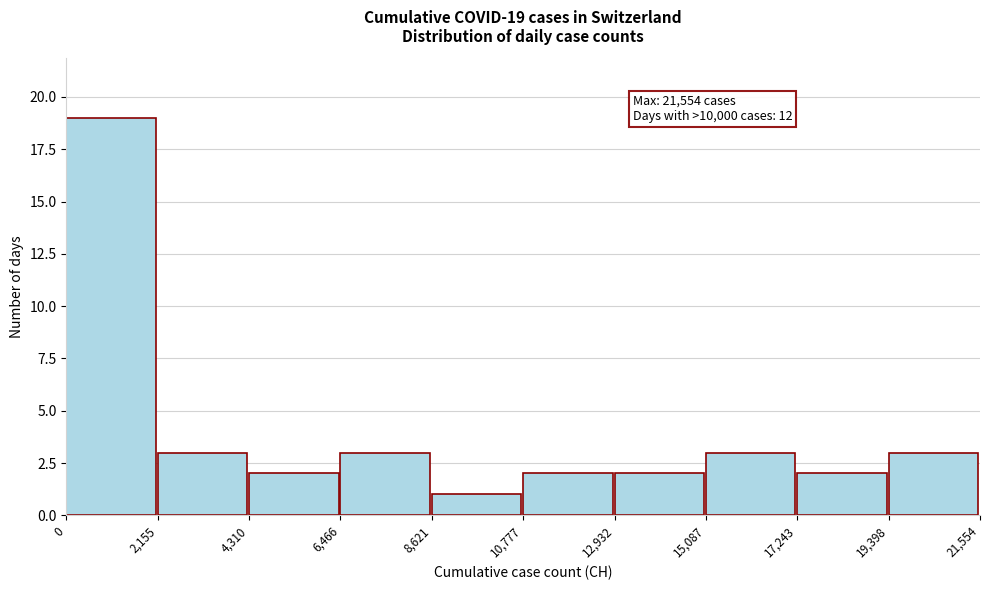

Over which range of the x-axis is the bar tallest?

0 to 2,155